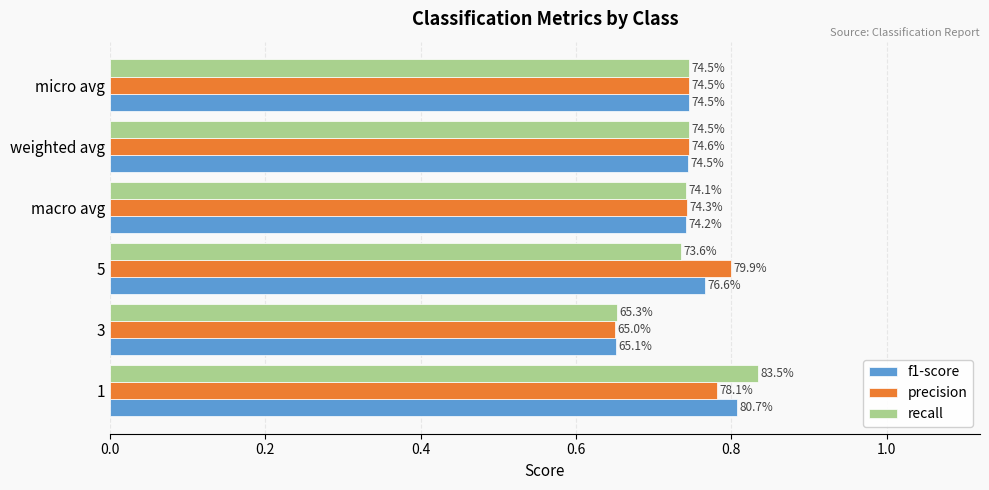

What is the difference between the maximum and minimum values in the f1-score series?

0.2